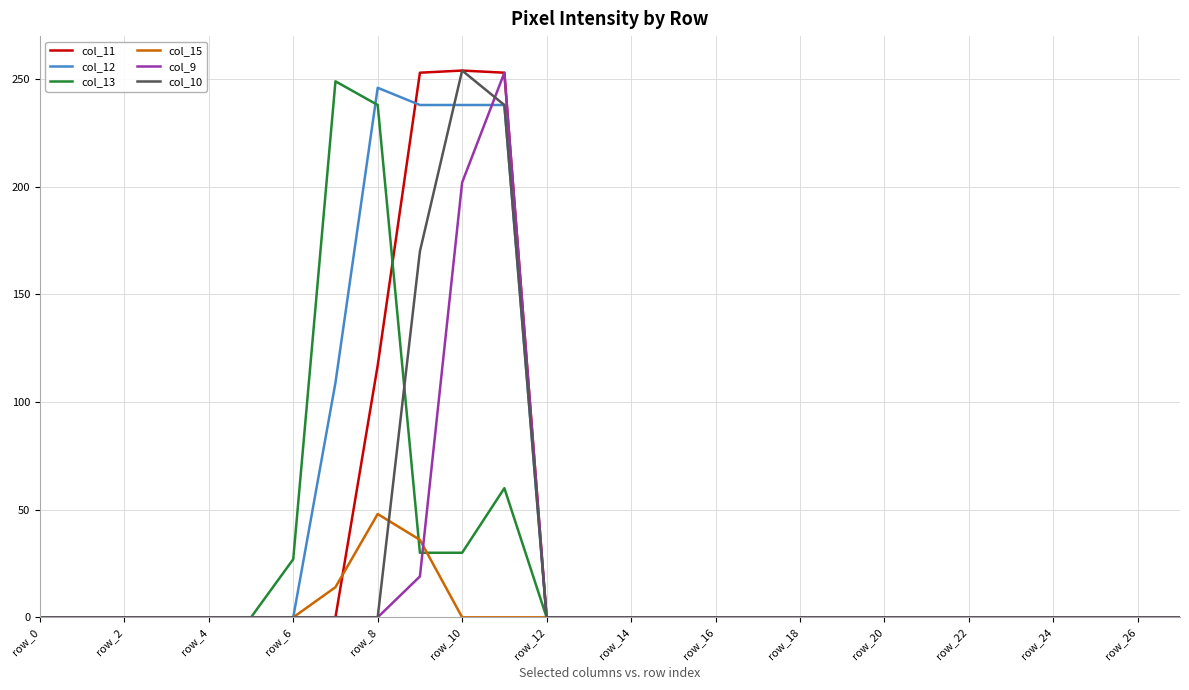

What is the greatest value displayed?

254